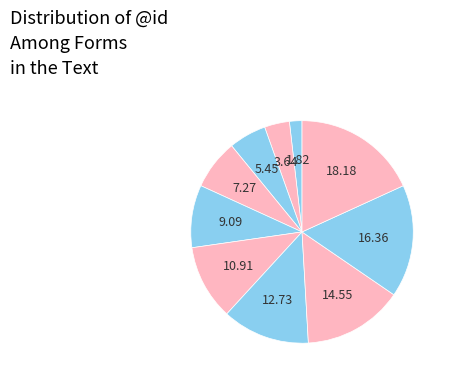

How many segments does this pie chart have?

10